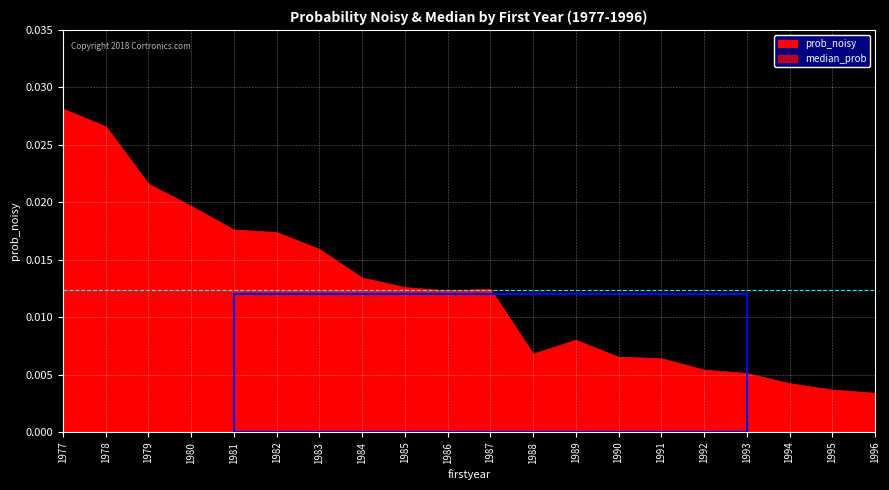

What is the sum of all values?

0.2